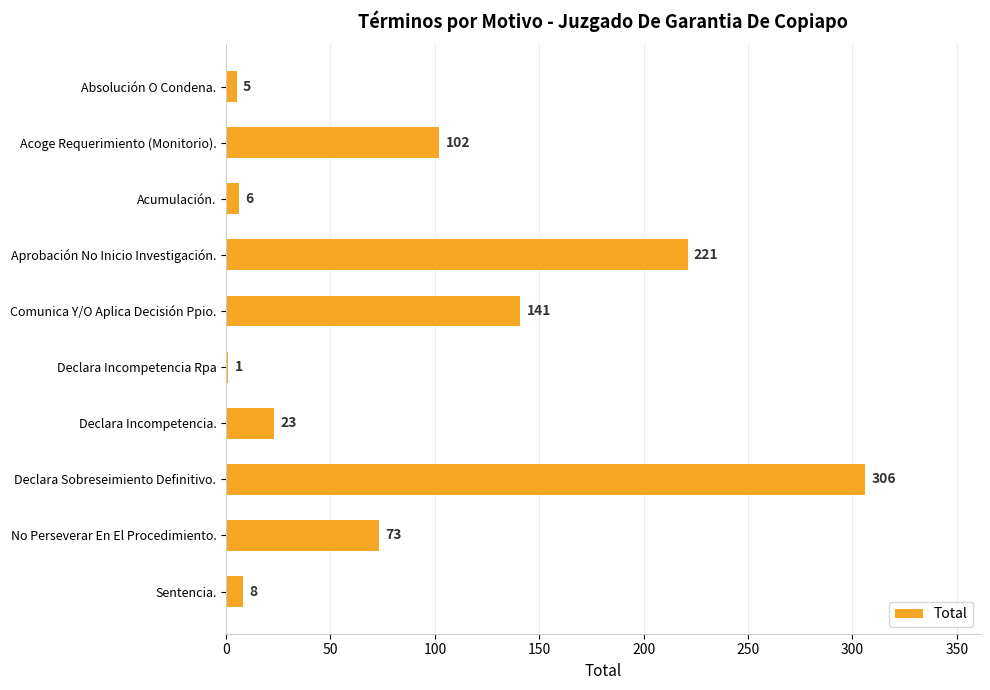

Is it true that the value at Aprobación No Inicio Investigación. is 81?

False